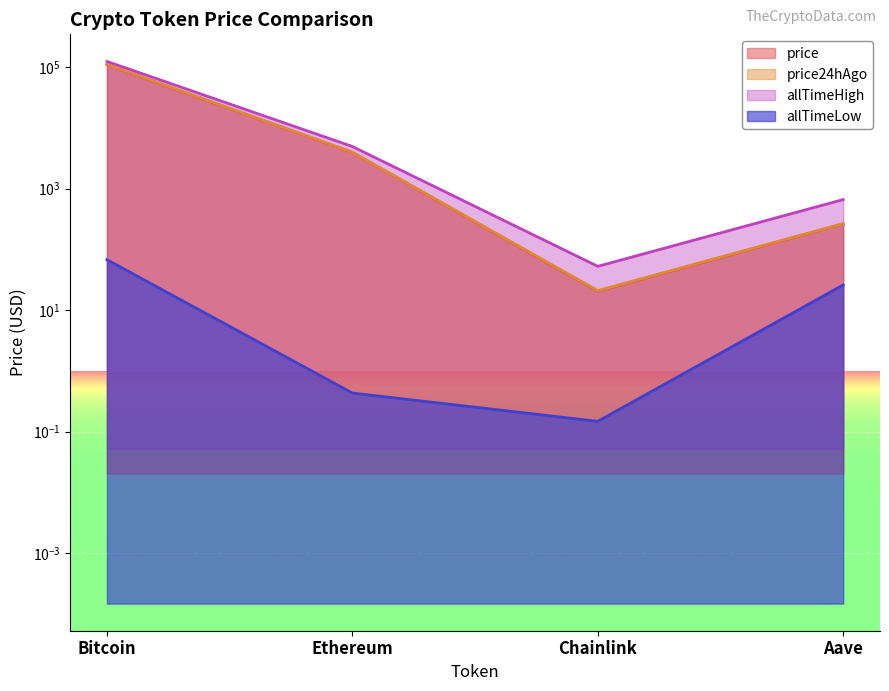

Reading right to left, what are all the values shown in this chart?

price: Aave=263.0	Chainlink=20.4	Ethereum=3944.5	Bitcoin=109384.0
price24hAgo: Aave=266.3	Chainlink=21.0	Ethereum=3993.9	Bitcoin=111640.0
allTimeHigh: Aave=661.7	Chainlink=52.7	Ethereum=4946.1	Bitcoin=124128.0
allTimeLow: Aave=26.0	Chainlink=0.1	Ethereum=0.4	Bitcoin=67.8